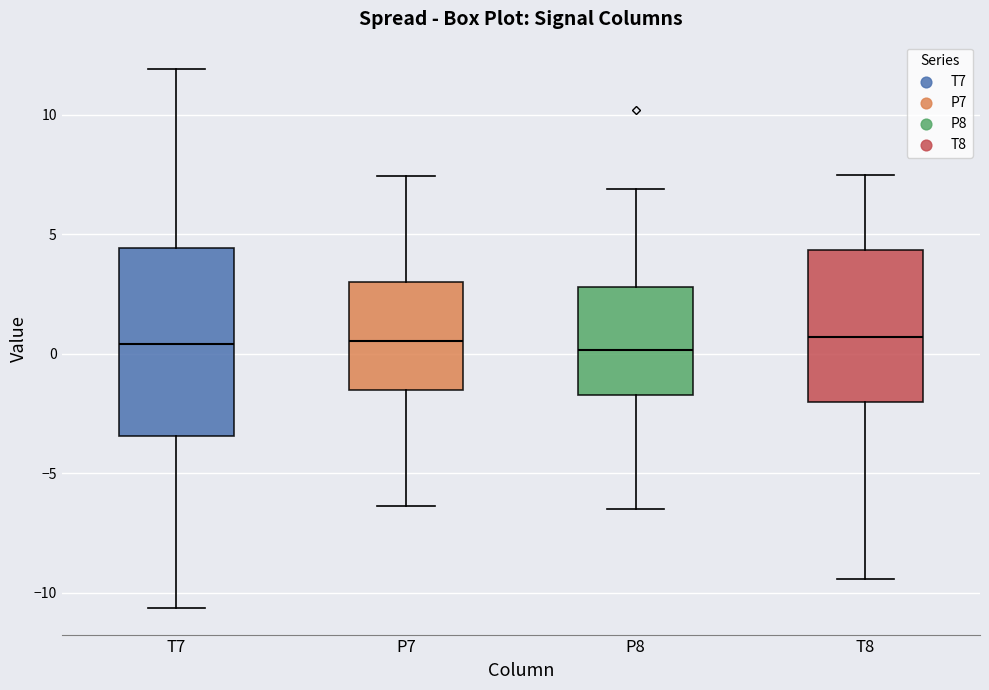

Reading left to right, transcribe this box plot: for each box, give where its median line is, the range the box spans, and where its two whiskers end, as read against the y-axis. The values are not printed on the chart, so give them approximately, as read against the axis.

T7: median 0.5, box -3.5 to 4.5, whiskers -10.5 to 12.0
P7: median 0.5, box -1.5 to 3.0, whiskers -6.5 to 7.5
P8: median 0.0, box -1.5 to 3.0, whiskers -6.5 to 7.0
T8: median 0.5, box -2.0 to 4.5, whiskers -9.5 to 7.5